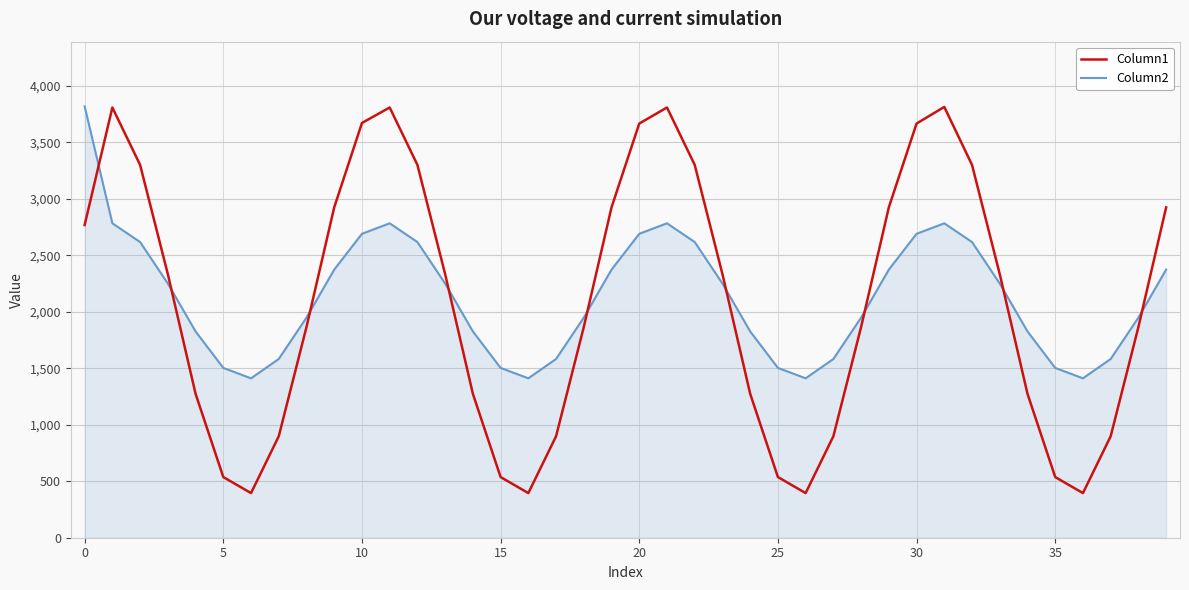

How many interior local peaks does the Column2 series have?

3